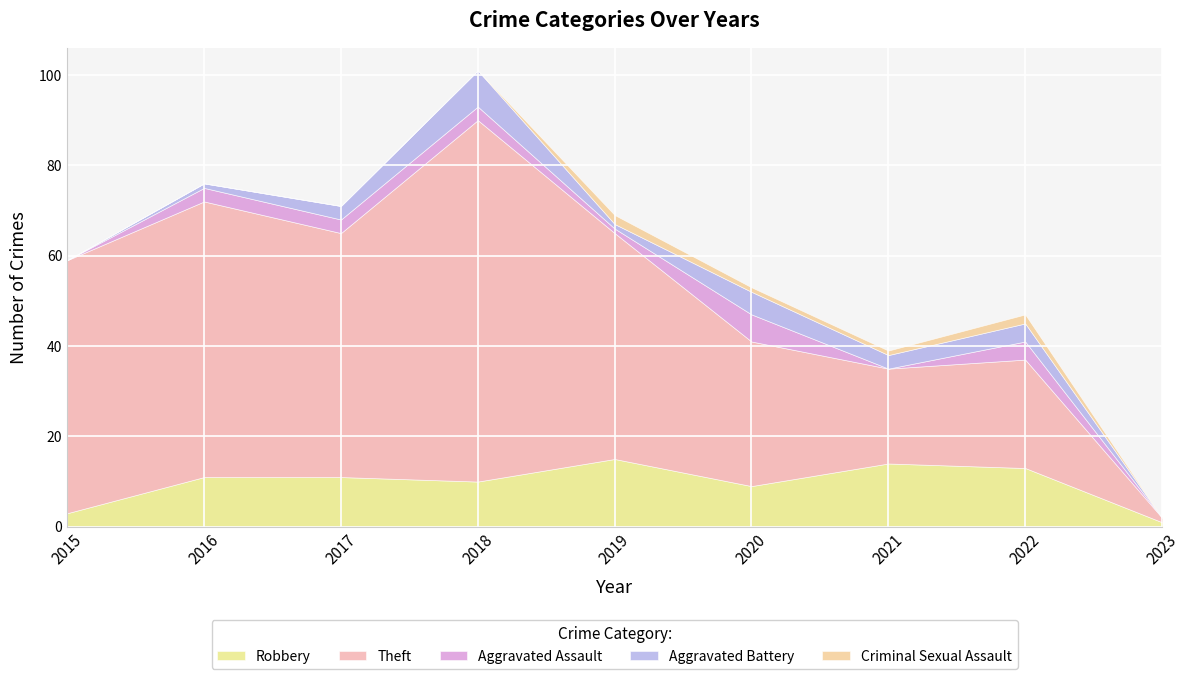

At which label does Aggravated Battery first exceed 3?

2018